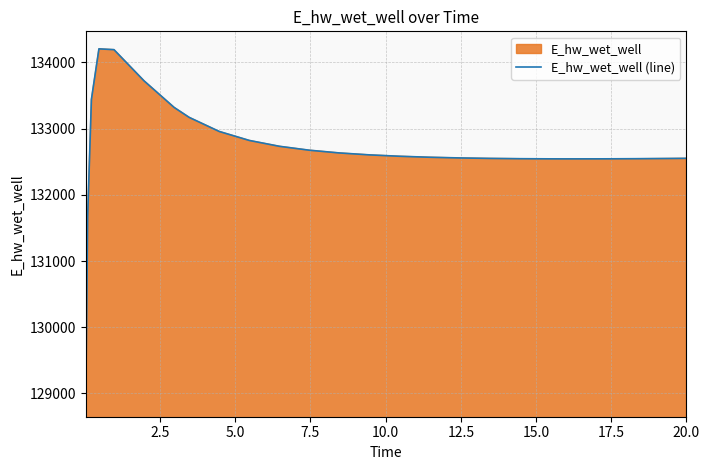

What is the difference between the maximum and minimum values?

5291.7